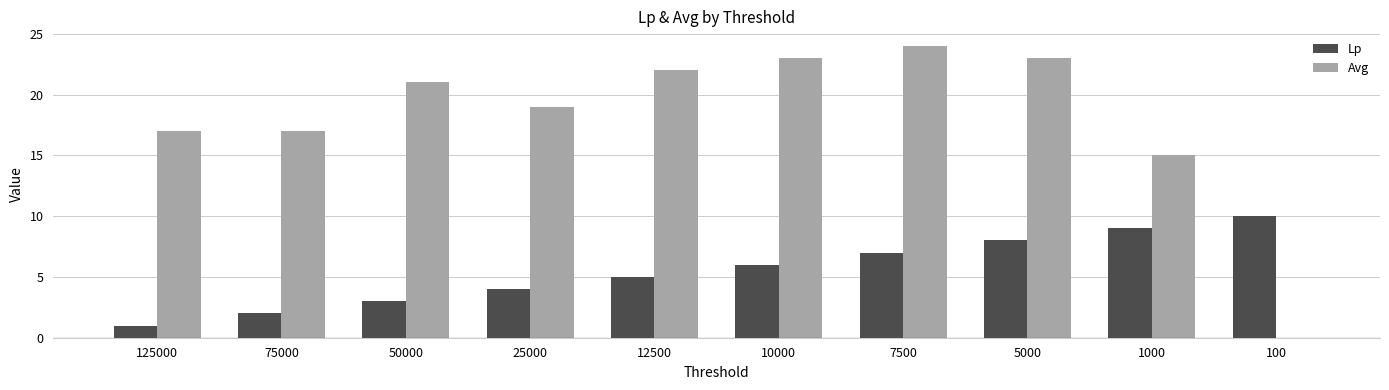

What is the sum of all Avg values?

181